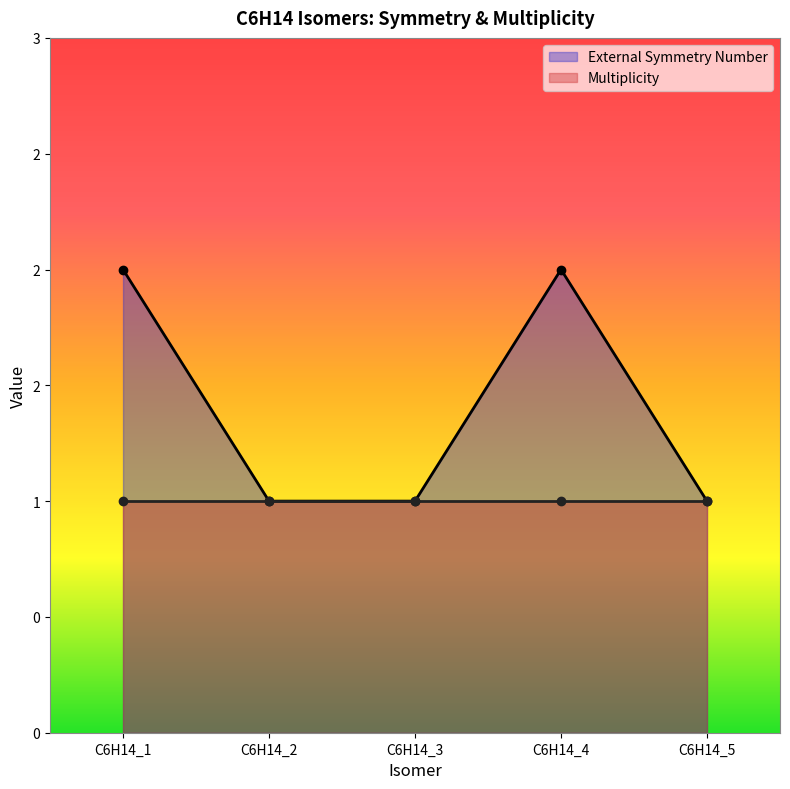

Where is the first local maximum?

C6H14_4